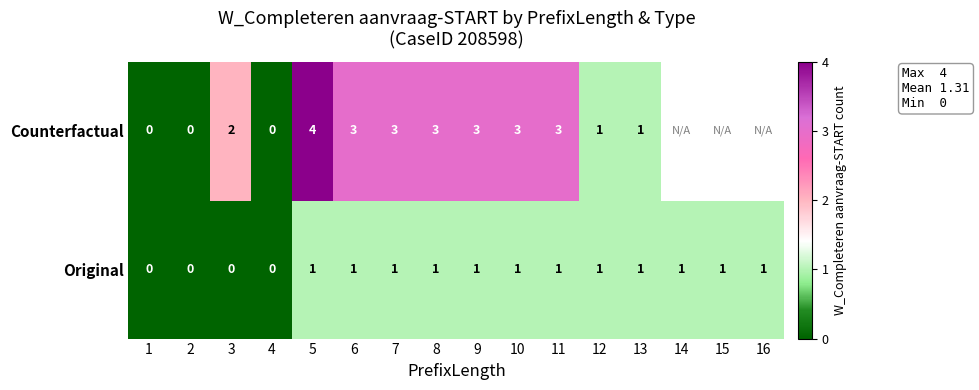

How many Original values are between 1 and 2?

12